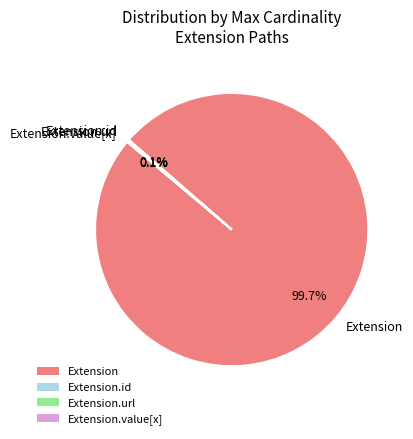

Which category has the biggest portion of the pie?

Extension